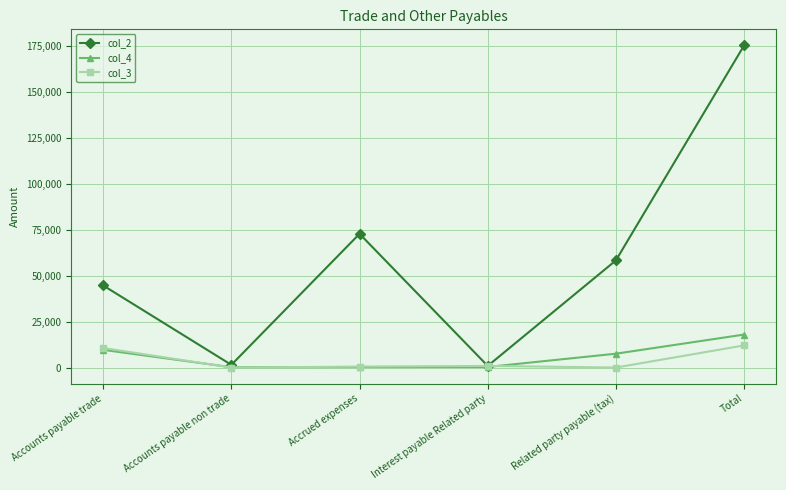

Where is the first local maximum for col_2?

Accrued expenses